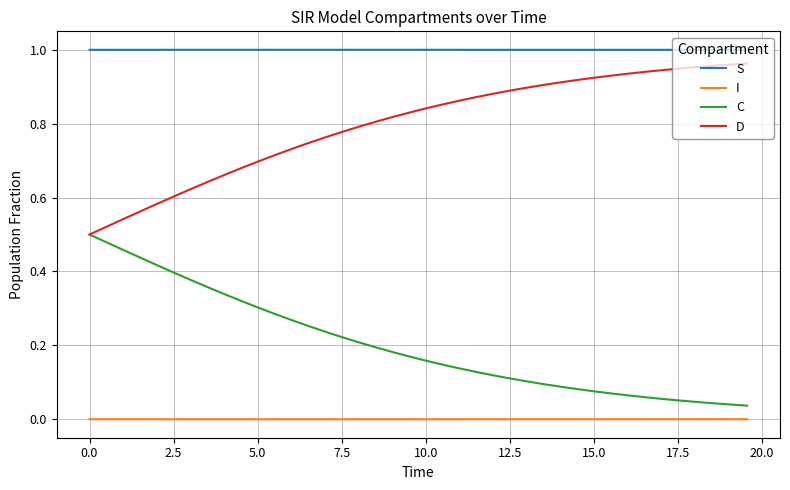

True or false: D and S cross at least once.

False